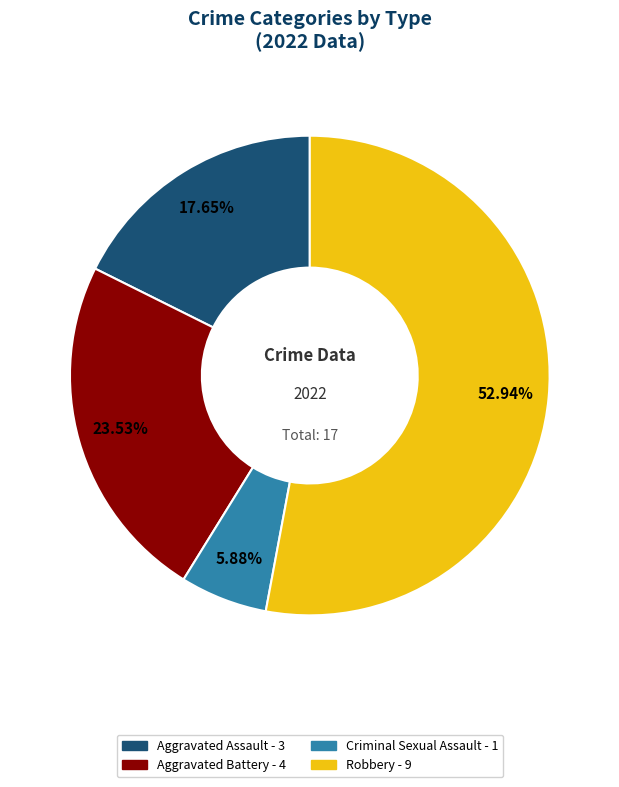

Which category has the smallest portion of the pie?

Criminal Sexual Assault